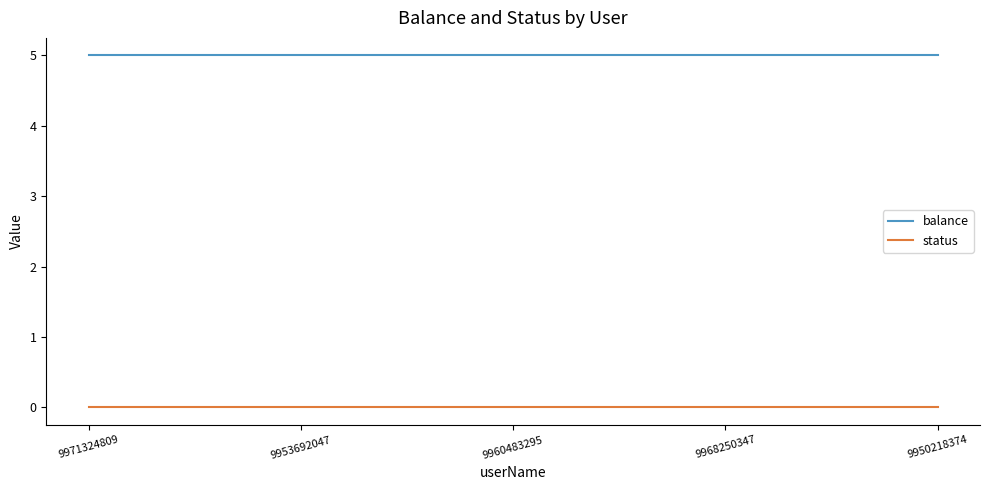

What position from the left is 9960483295?

3